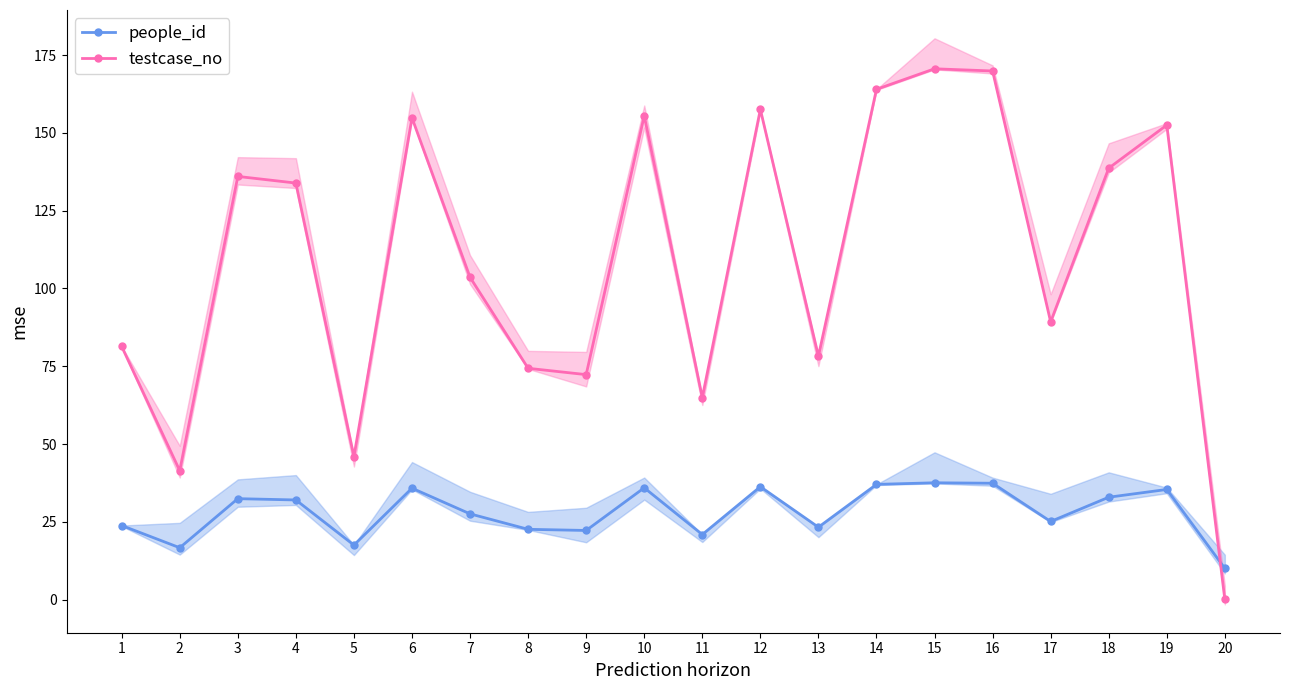

What is the average value of the testcase_no series?

109.3